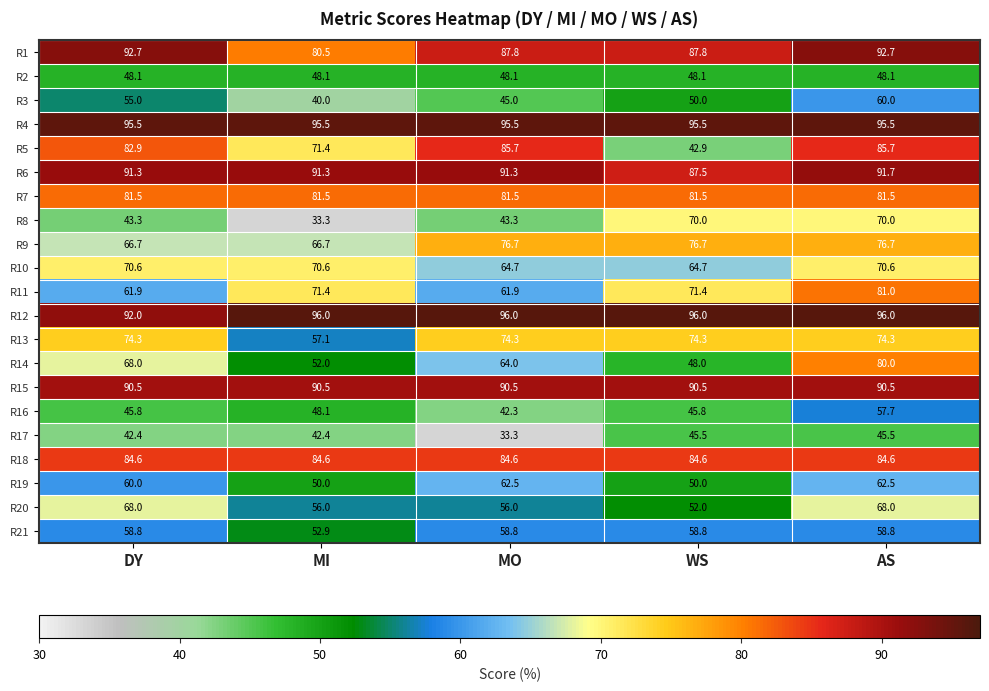

At which category is the sum across all series the highest?

AS